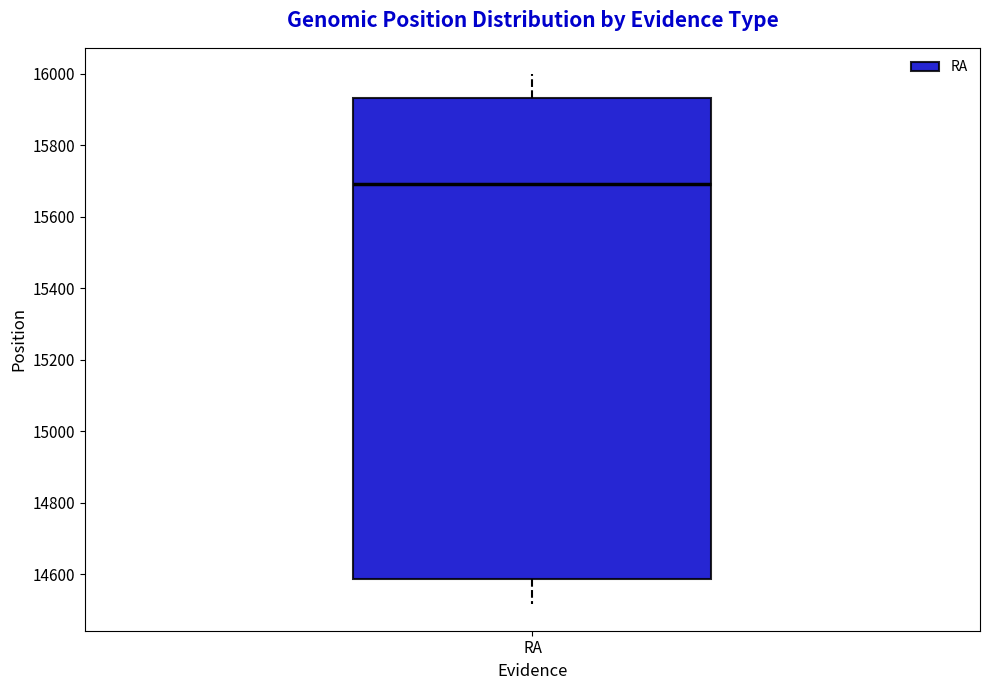

Where does the median line of the box for RA sit on the y-axis? The values are not printed on the chart, so give them approximately, as read against the axis.

15700